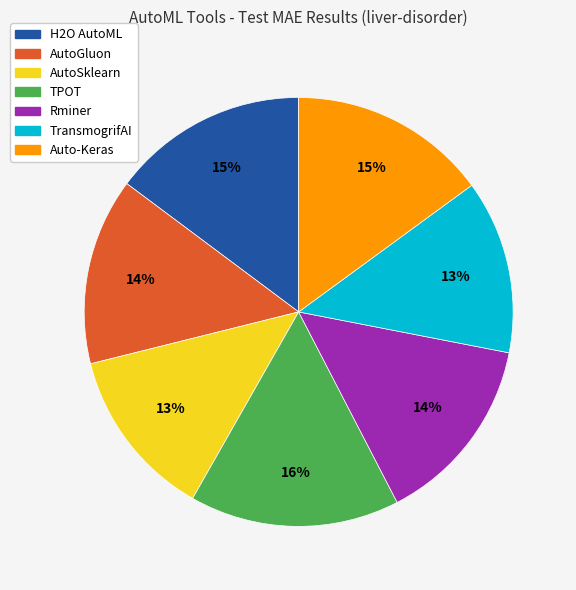

True or false: H2O AutoML accounts for 15% of the total.

True